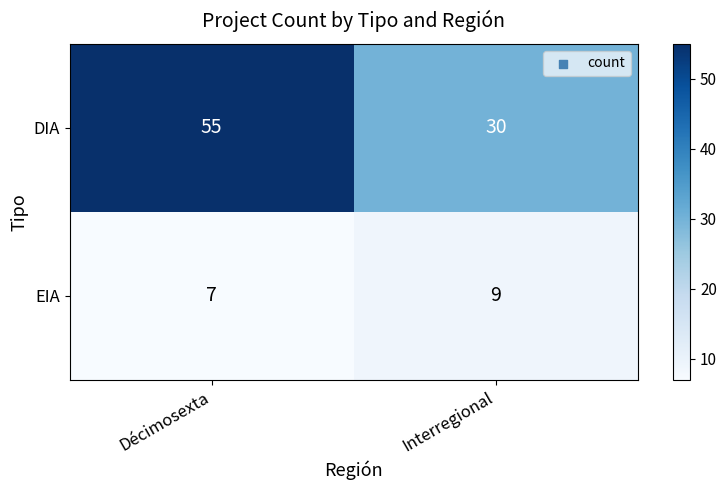

Reading left to right, extract all data points from this chart.

DIA: 55	30
EIA: 7	9